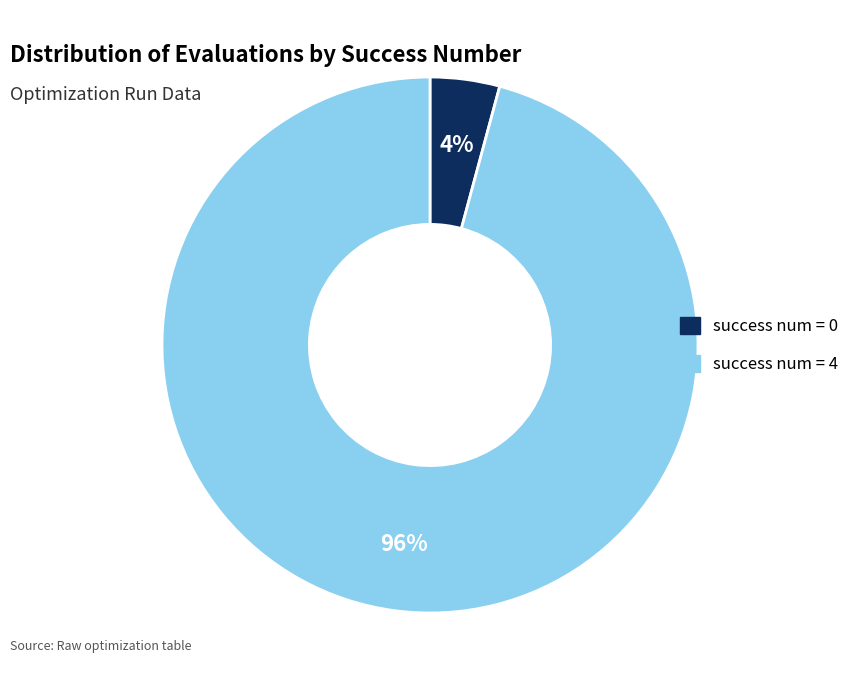

How many slices are in this pie chart?

2